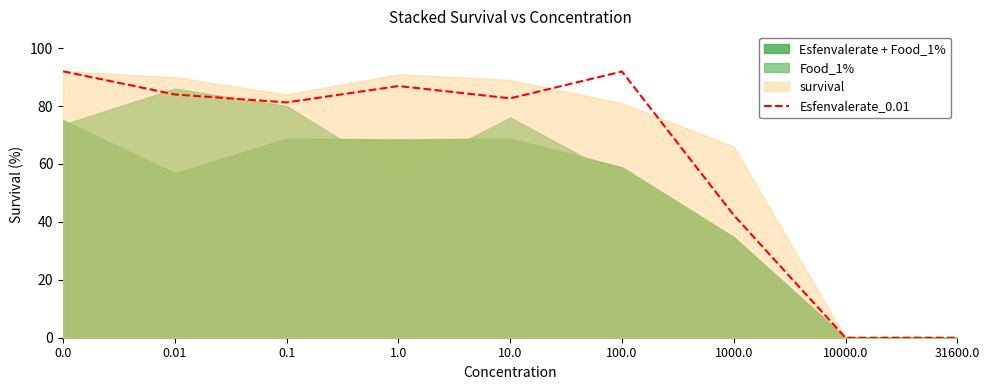

Which has a higher value, 1.0 or 0.1?

1.0